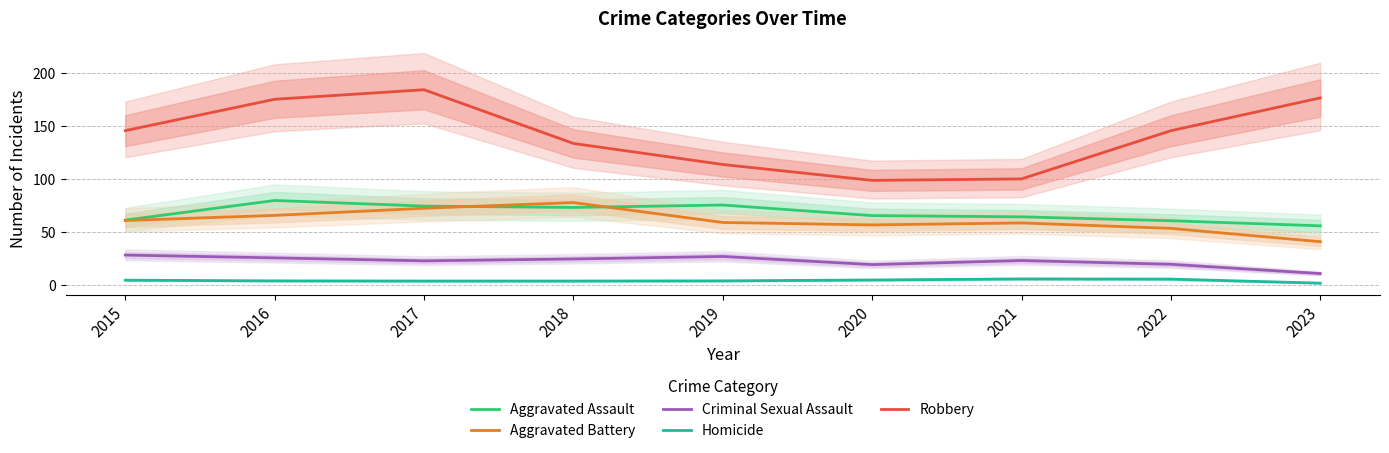

Reading left to right, extract all data points from this chart.

Aggravated Assault: 2015=61.4	2016=79.9	2017=74.6	2018=73.3	2019=75.6	2020=65.7	2021=64.5	2022=60.8	2023=56.0
Aggravated Battery: 2015=61.0	2016=65.9	2017=72.6	2018=77.9	2019=59.2	2020=56.9	2021=58.8	2022=53.6	2023=41.1
Criminal Sexual Assault: 2015=28.5	2016=25.8	2017=23.0	2018=24.8	2019=27.2	2020=19.5	2021=23.3	2022=19.8	2023=11.1
Homicide: 2015=4.8	2016=4.2	2017=4.0	2018=4.0	2019=4.2	2020=5.0	2021=6.0	2022=5.8	2023=2.0
Robbery: 2015=145.7	2016=175.3	2017=184.2	2018=133.7	2019=113.8	2020=98.9	2021=100.2	2022=145.6	2023=176.5